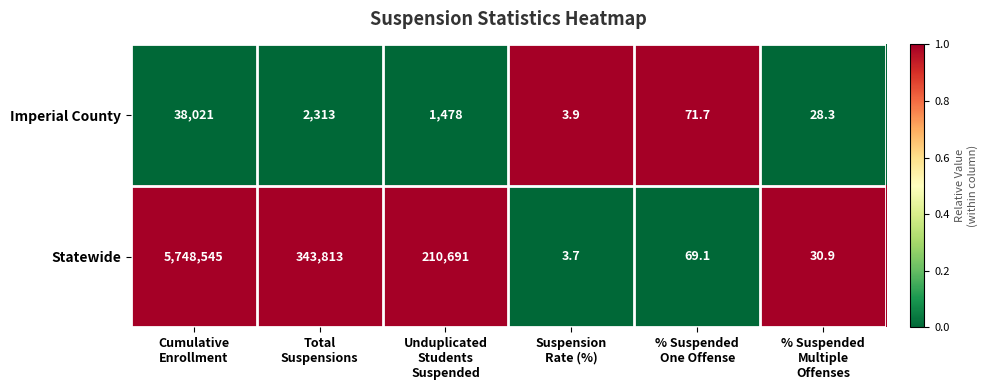

Which series has the widest spread of values?

Statewide